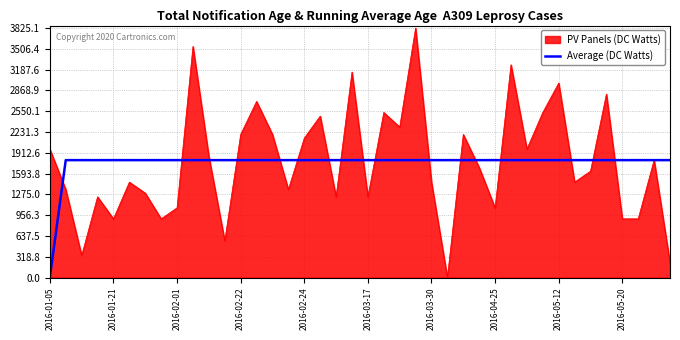

What is the highest value of the PV Panels (DC Watts) series?

3825.1